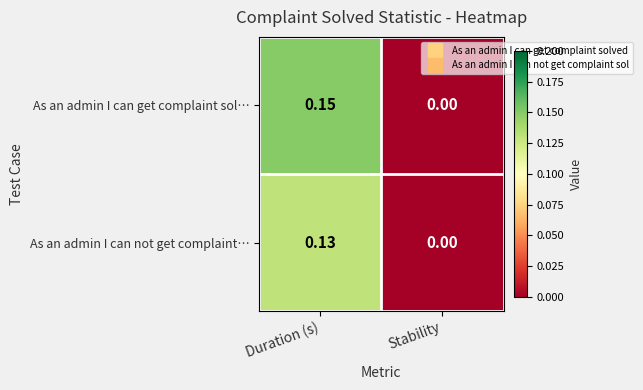

Which series changed the most between Duration (s) and Stability?

As an admin I can get complaint sol…